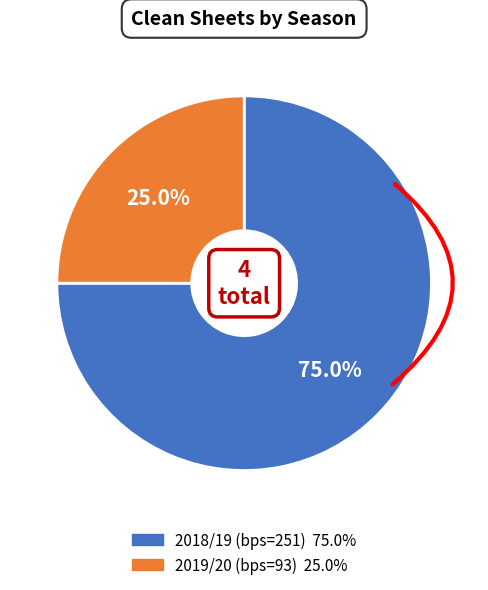

How many segments does this pie chart have?

2